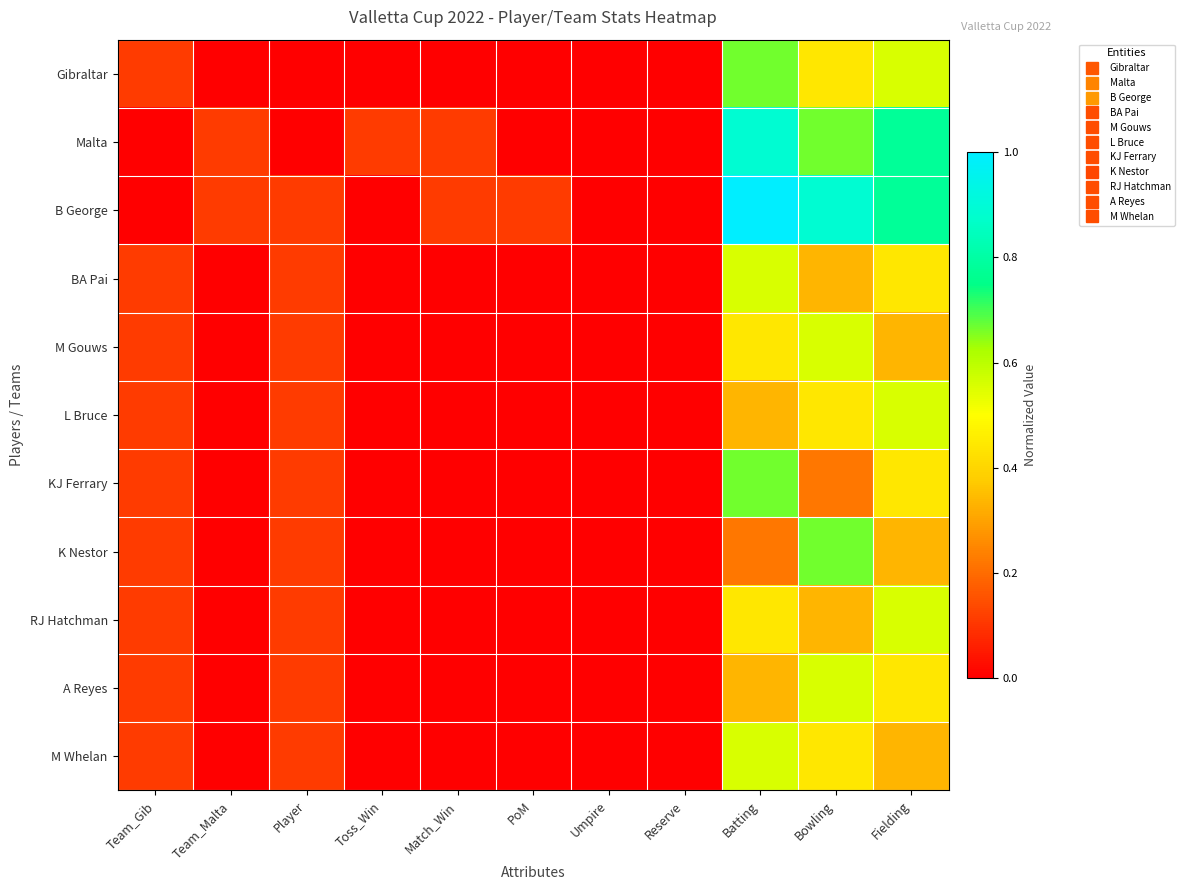

What is the maximum value shown in the chart?

1.0